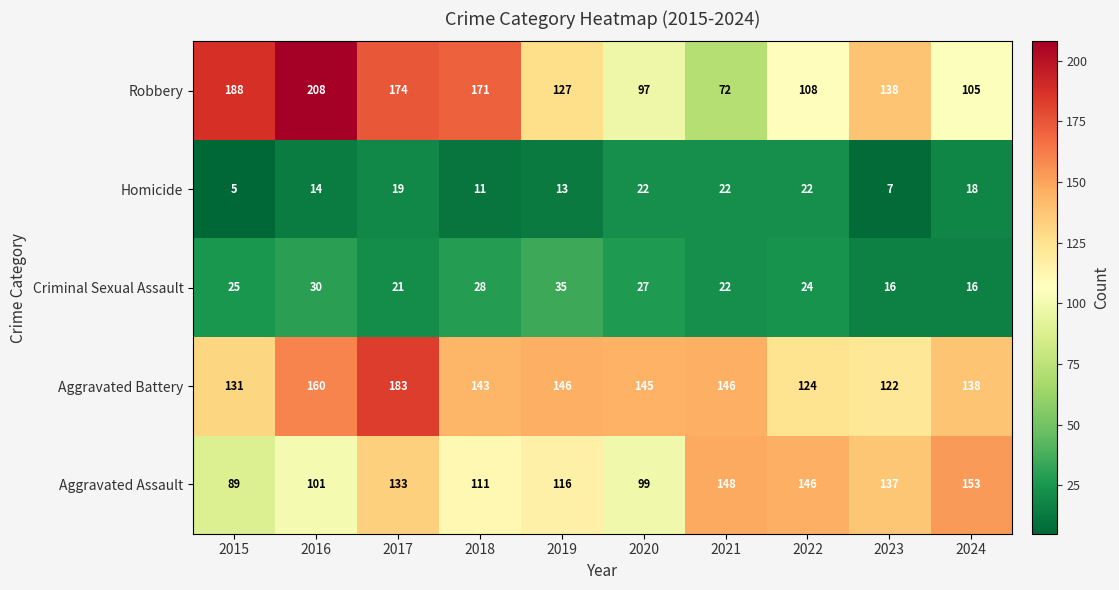

Which series has the largest range (max minus min)?

Robbery